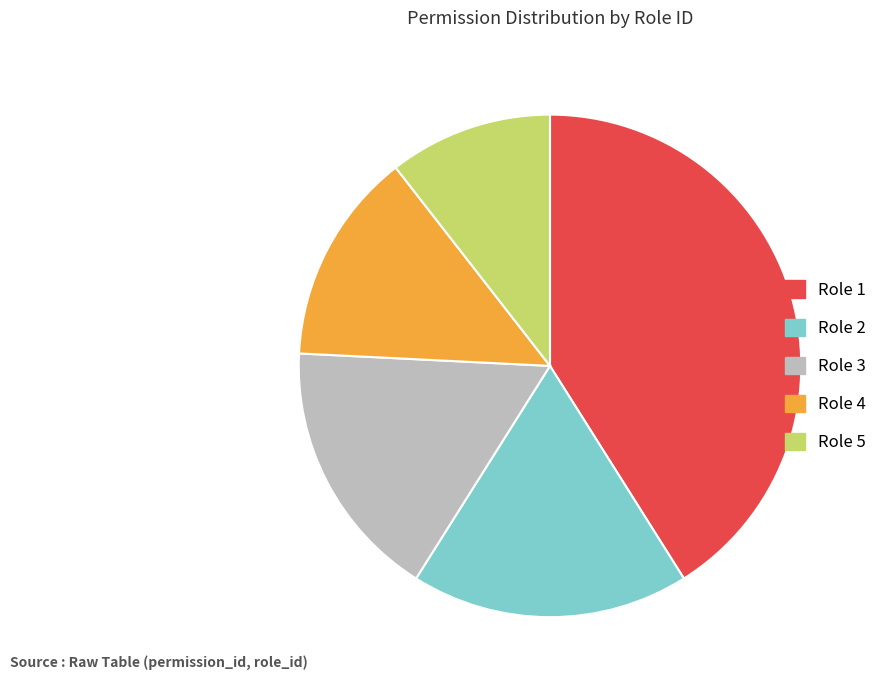

Combined, do Role 5 and Role 3 account for over 50%?

No